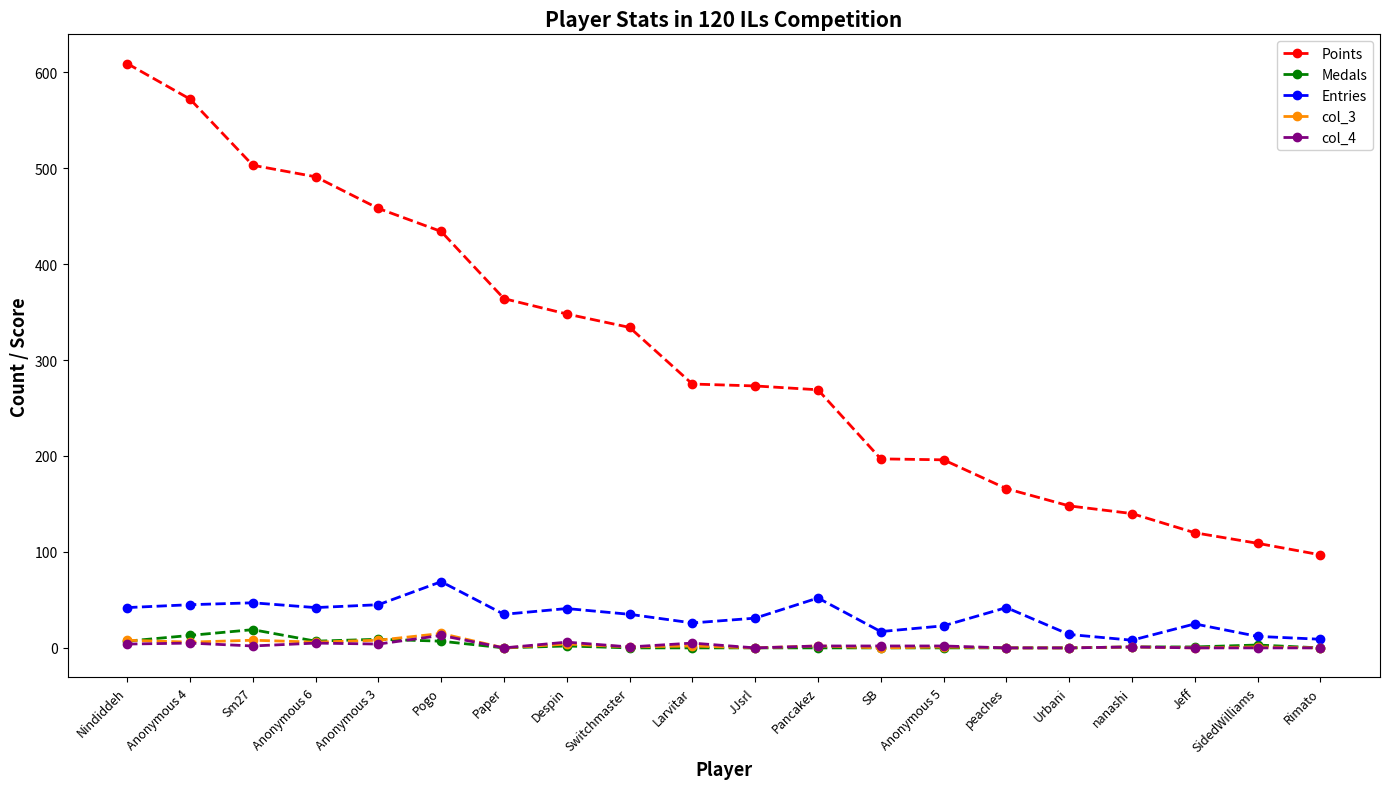

Which series has the widest spread of values?

Points